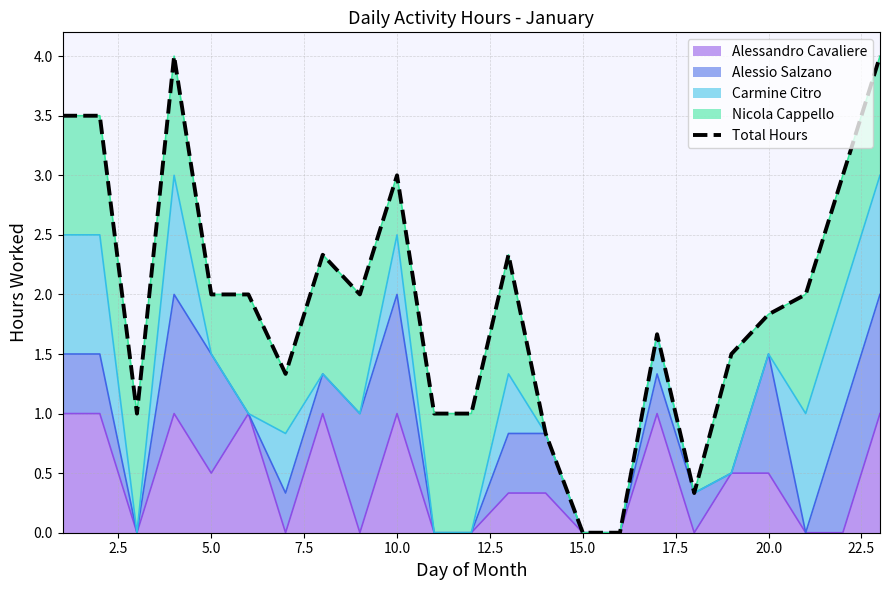

Which label corresponds to the smallest value in the chart?

15.0